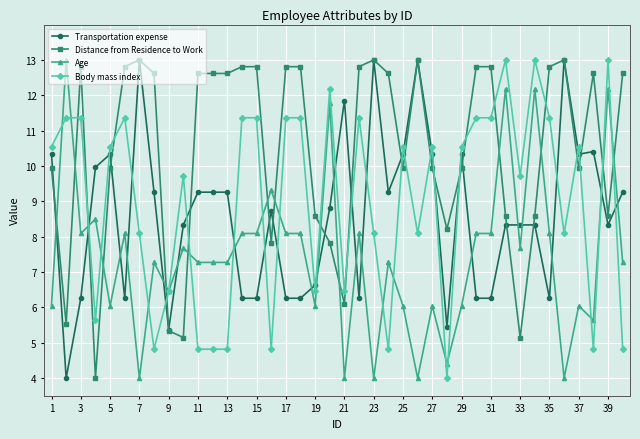

What is the lowest value of the Age series?

4.0